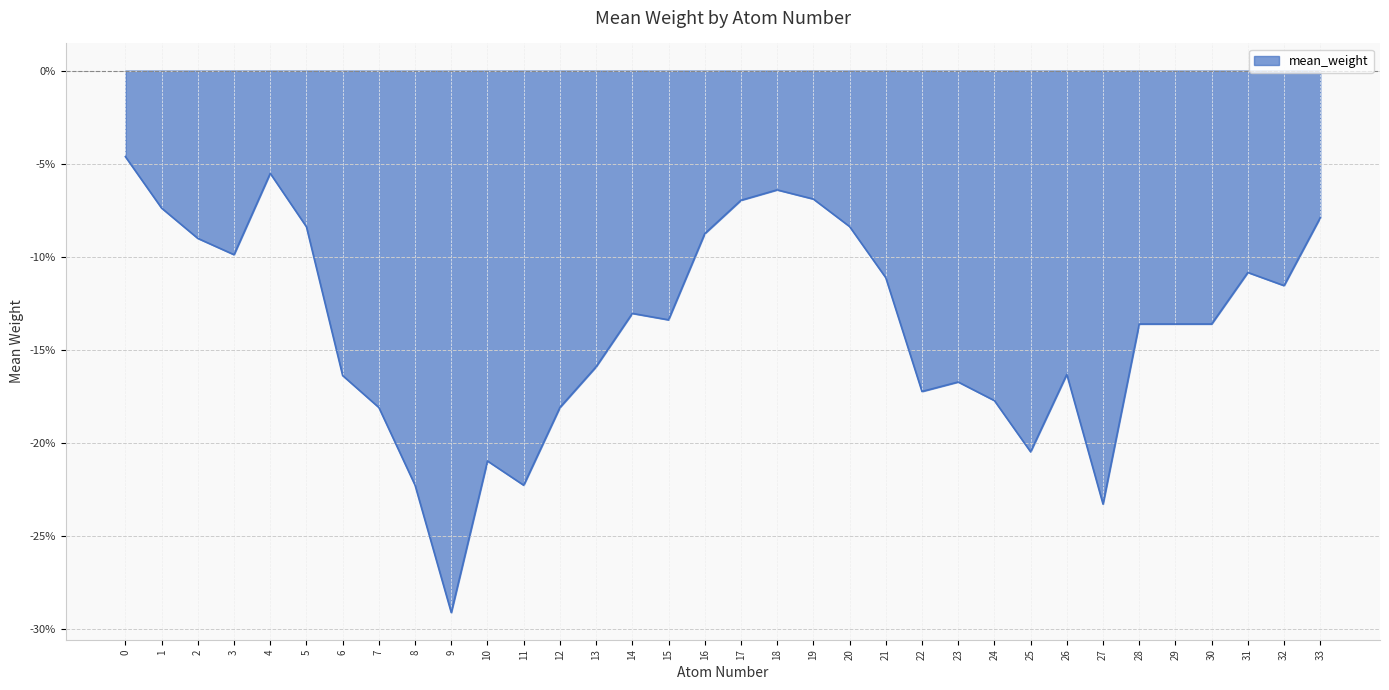

What is the value of the 2nd point from the left?

-0.1